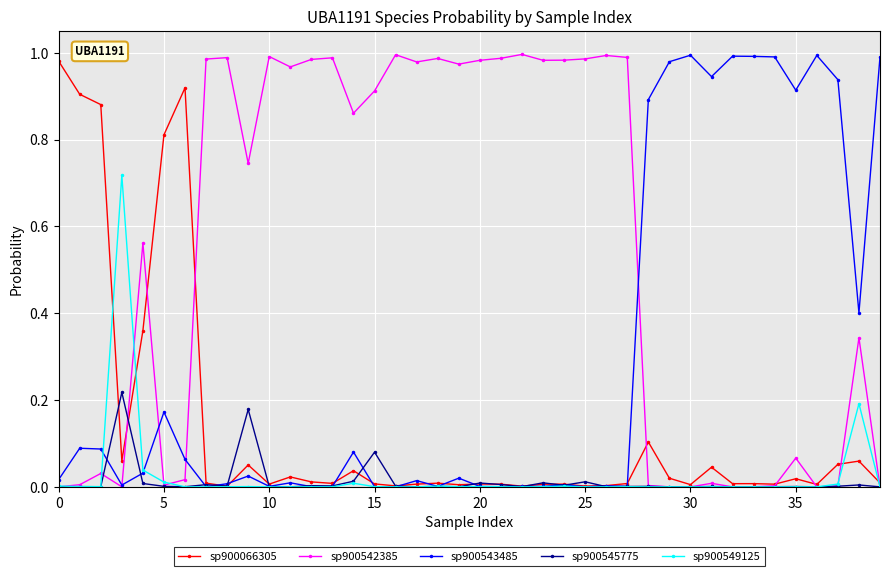

What are all the series names shown in the legend?

sp900066305, sp900542385, sp900543485, sp900545775, sp900549125